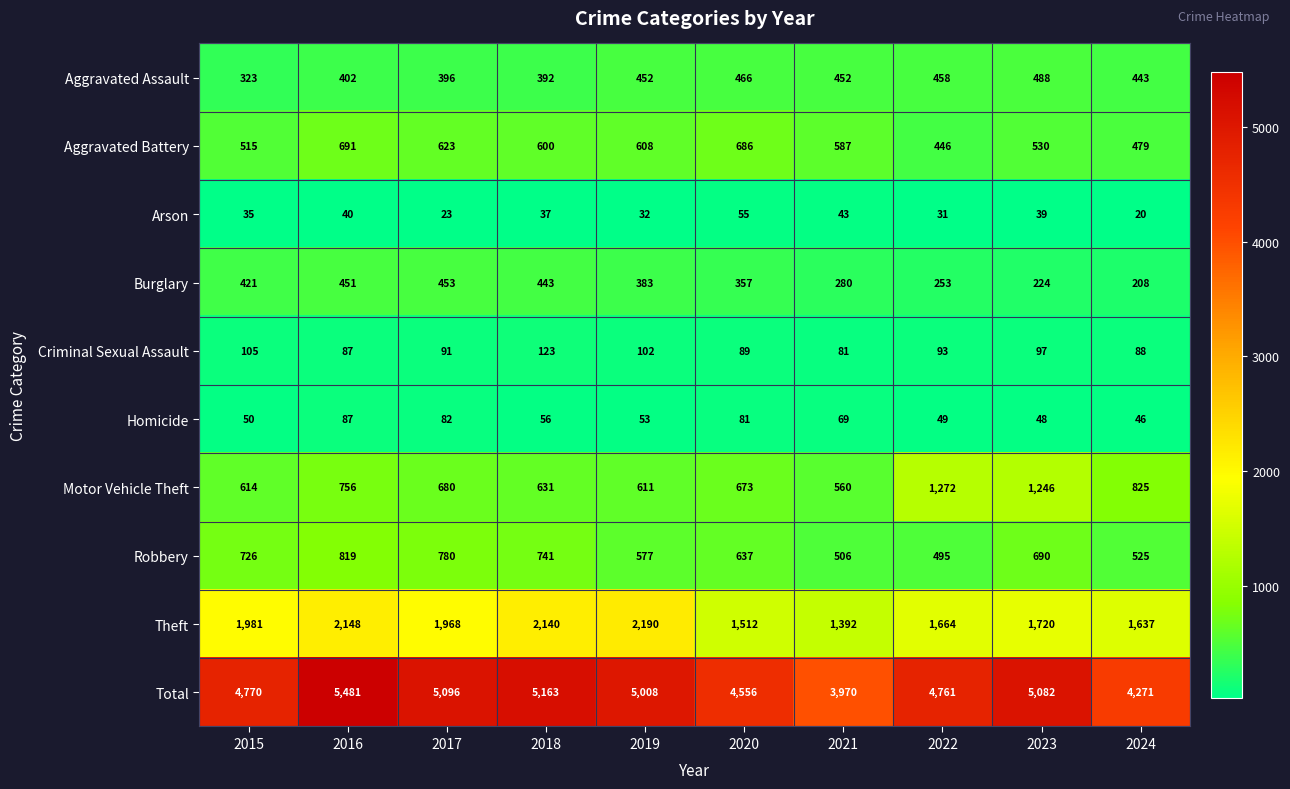

How many series are shown in this chart?

10